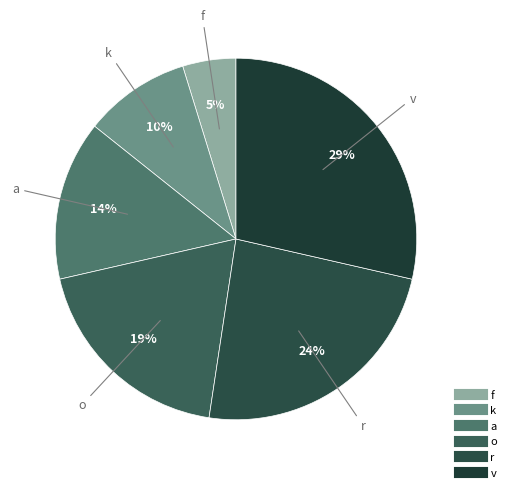

How many slices are in this pie chart?

6